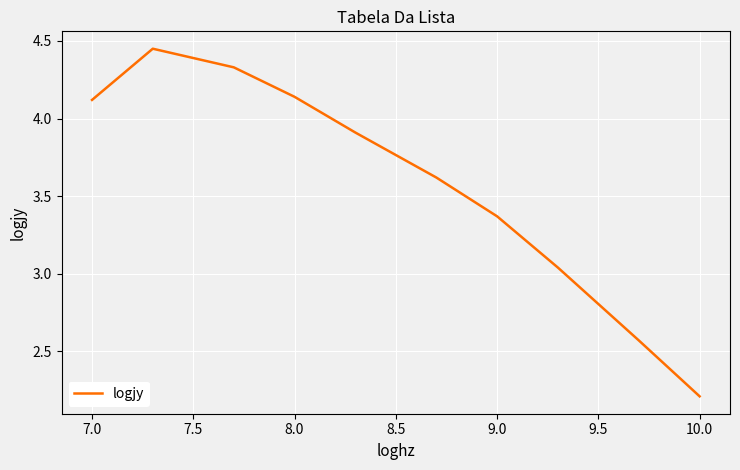

What is the minimum value shown in the chart?

2.2